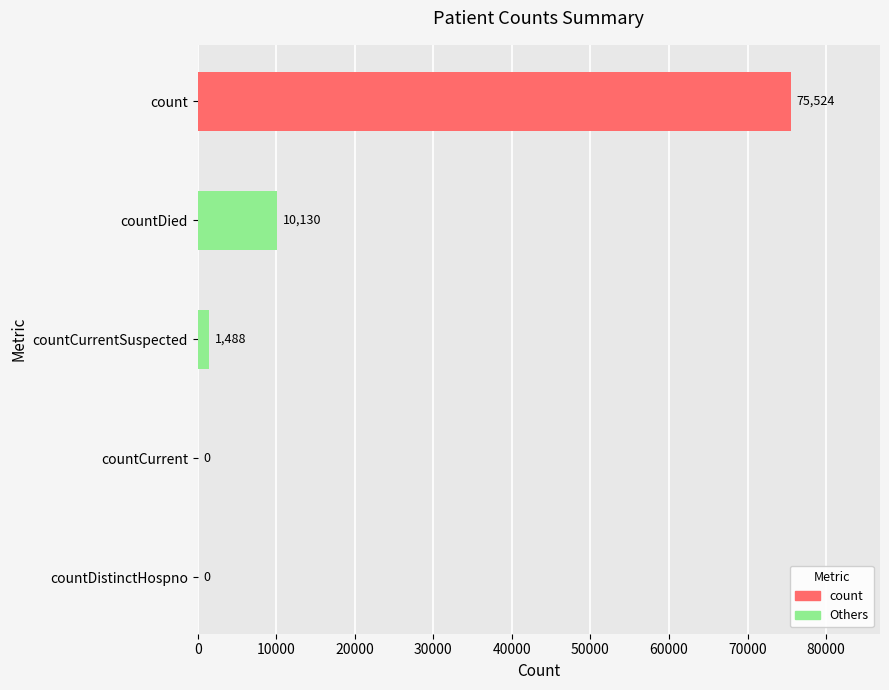

Which has a higher value, countCurrent or countCurrentSuspected?

countCurrentSuspected